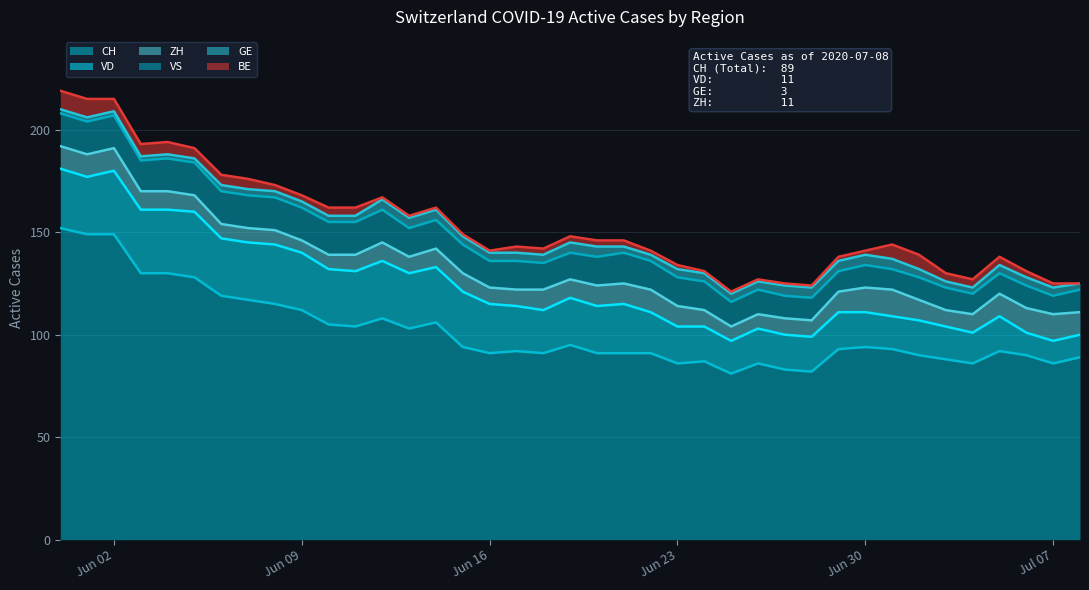

Which series changed the most between 2020-06-15 and 2020-06-22?

VD